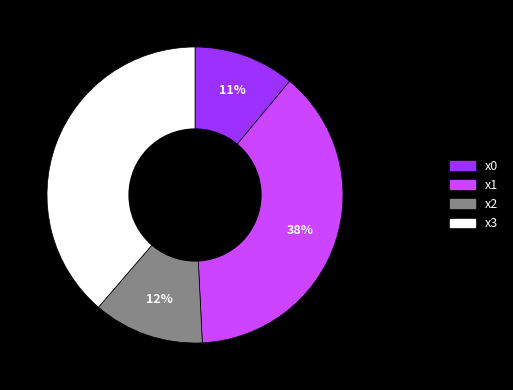

Which slice is the largest?

x3